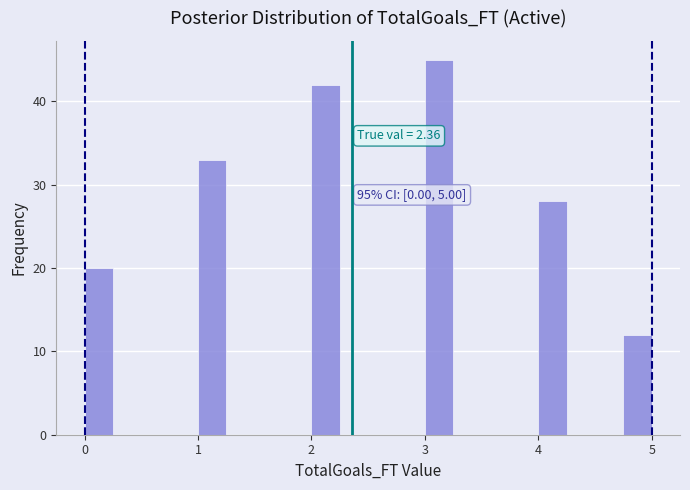

Read against the x-axis, roughly where is the centre of the tallest bar?

3.1